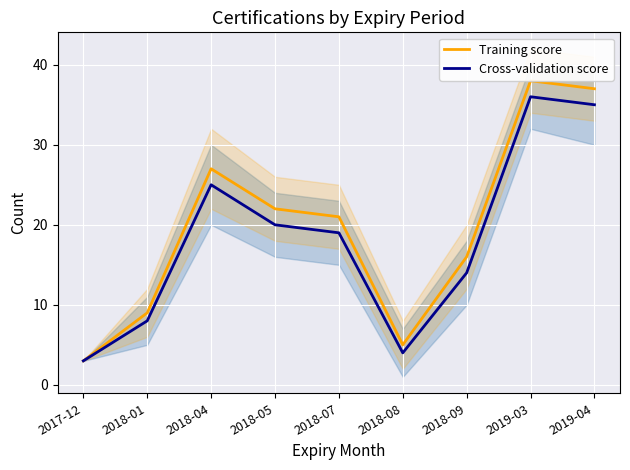

The Training score series shows 22 at 2018-05. True or false?

True